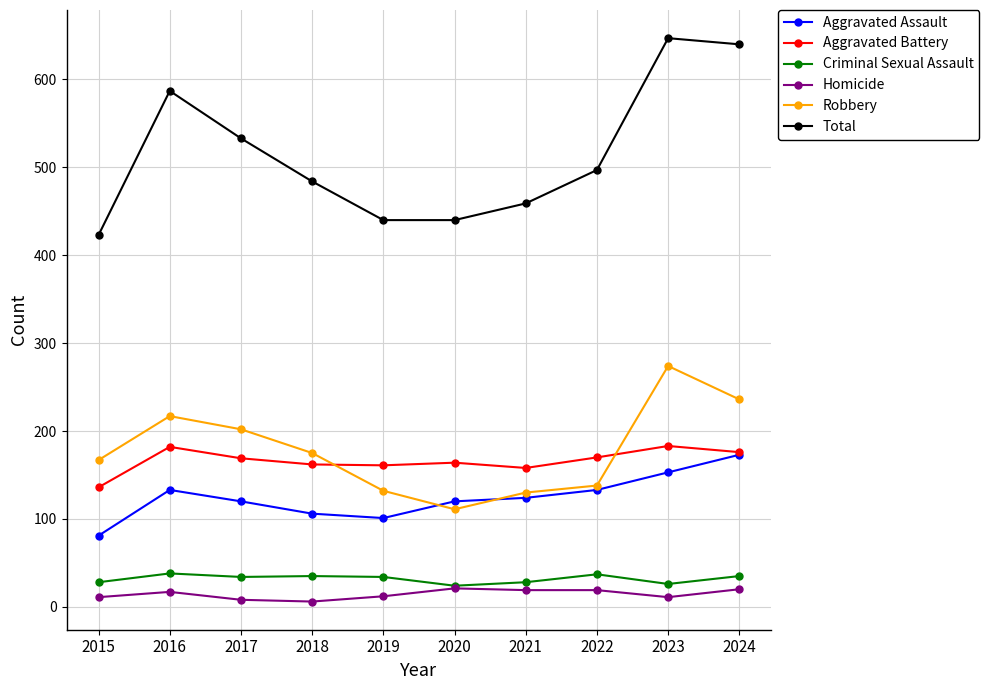

How many lines are shown in the chart?

6